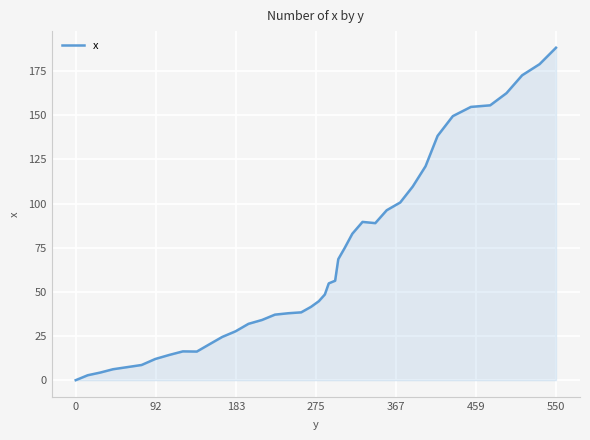

How many lines are shown in the chart?

1